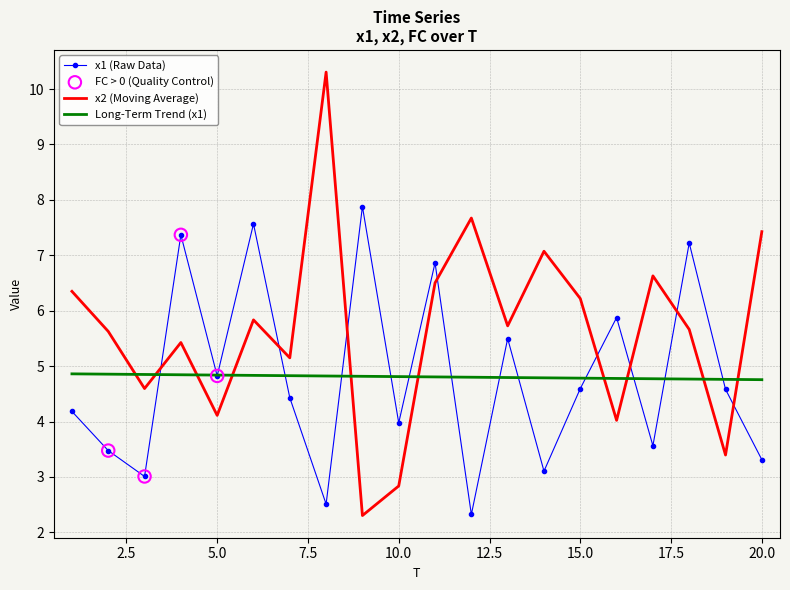

Which series has the largest range (max minus min)?

x2 (Moving Average)